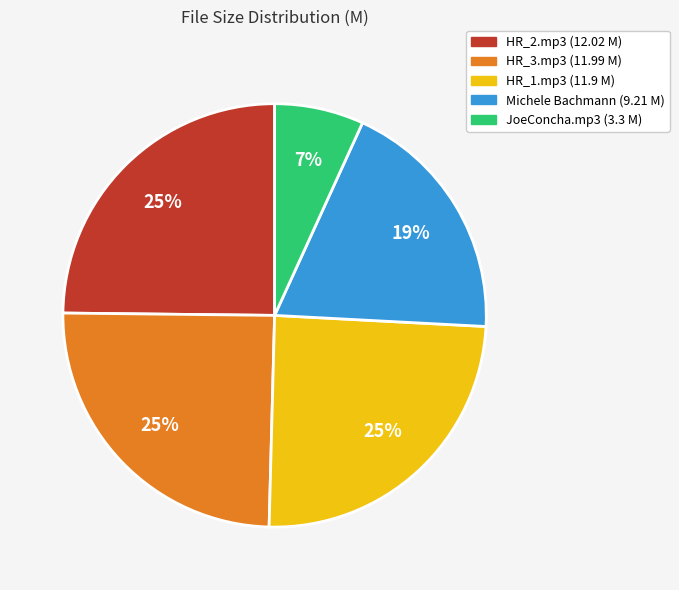

Is HR_2.mp3 (12.02 M) the majority of the pie?

No